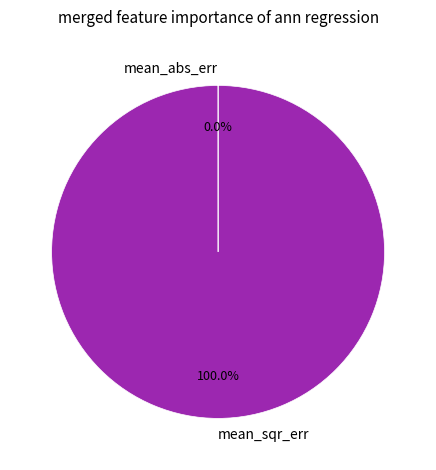

What is the largest slice in the pie chart?

mean_sqr_err